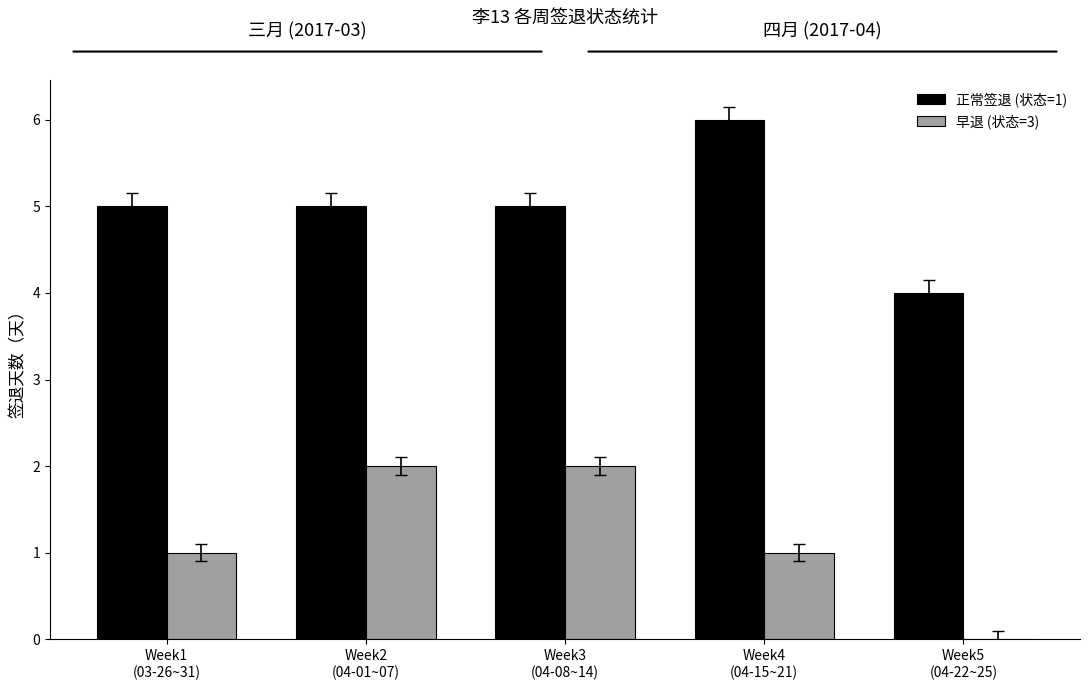

What is the sum of all 早退 (状态=3) values?

6